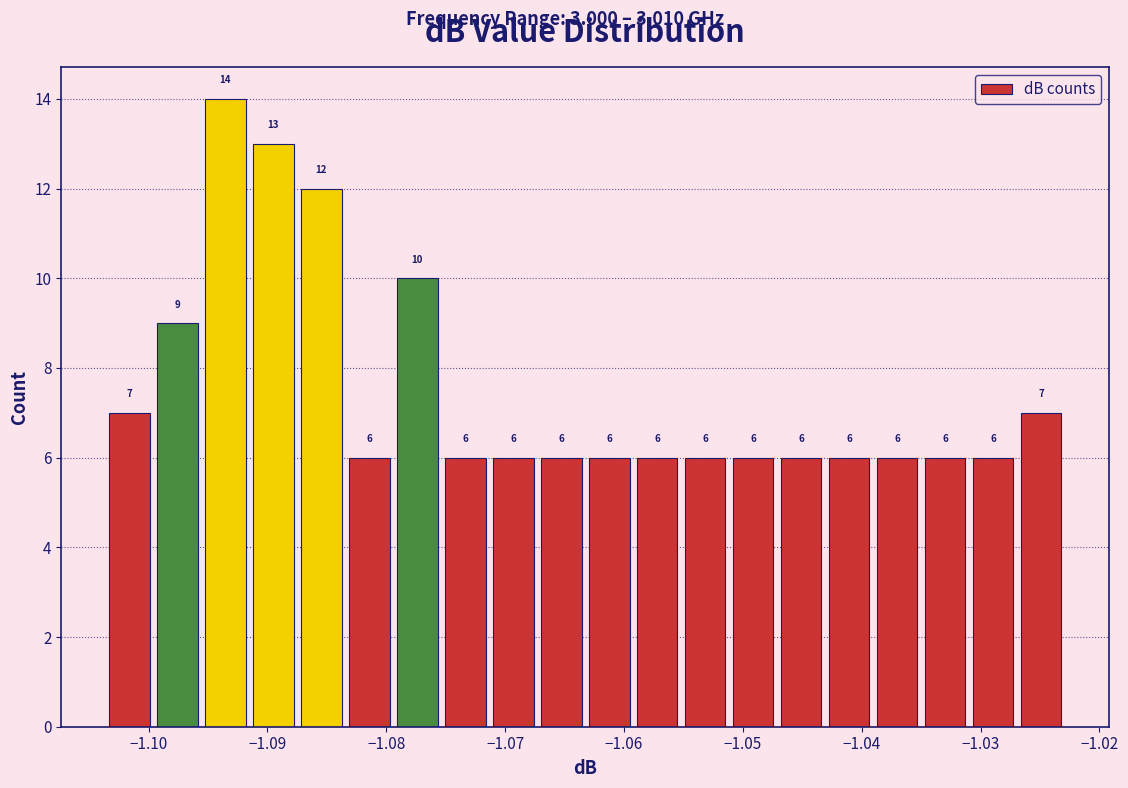

Reading left to right, transcribe this chart: for each bar, give the range it covers on the x-axis and its height. The bar edges are not printed on the chart, so give them approximately, as read against the axis.

-1.104 to -1.100: 7
-1.100 to -1.096: 9
-1.096 to -1.092: 14
-1.092 to -1.087: 13
-1.087 to -1.083: 12
-1.083 to -1.079: 6
-1.079 to -1.075: 10
-1.075 to -1.071: 6
-1.071 to -1.067: 6
-1.067 to -1.063: 6
-1.063 to -1.059: 6
-1.059 to -1.055: 6
-1.055 to -1.051: 6
-1.051 to -1.047: 6
-1.047 to -1.043: 6
-1.043 to -1.039: 6
-1.039 to -1.035: 6
-1.035 to -1.031: 6
-1.031 to -1.027: 6
-1.027 to -1.023: 7